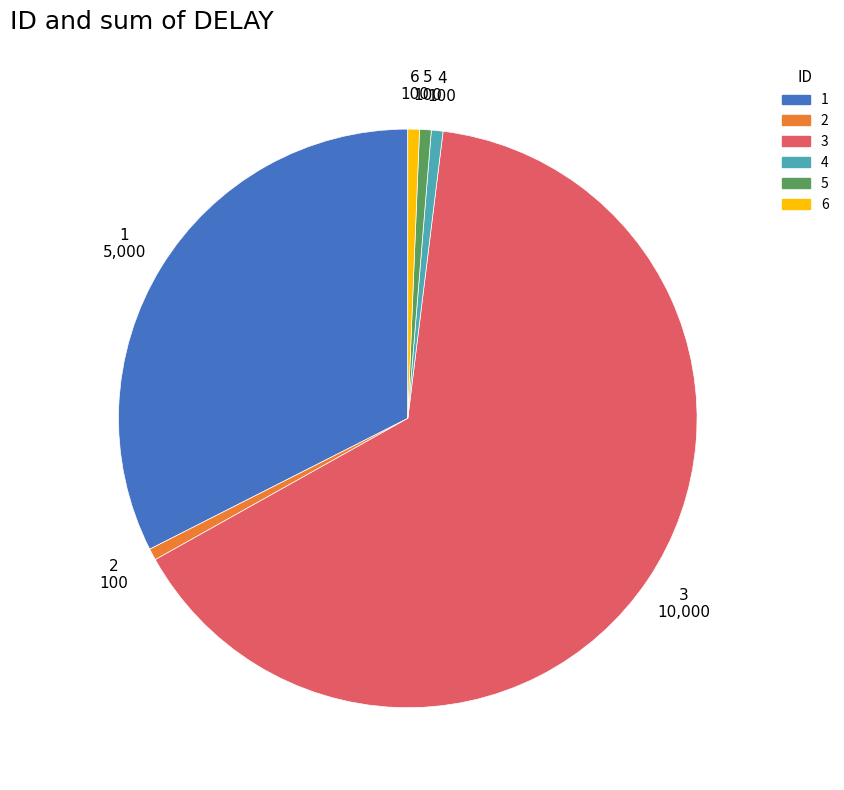

Which category has the biggest portion of the pie?

3